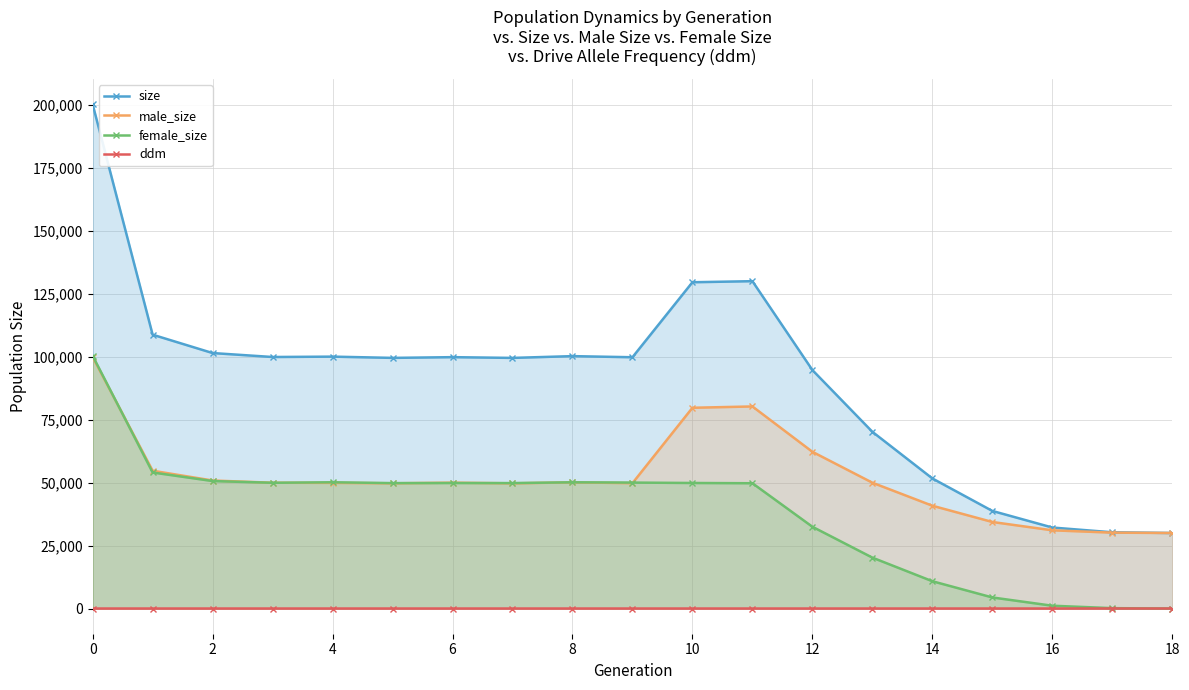

What is the greatest value displayed?

200293.0